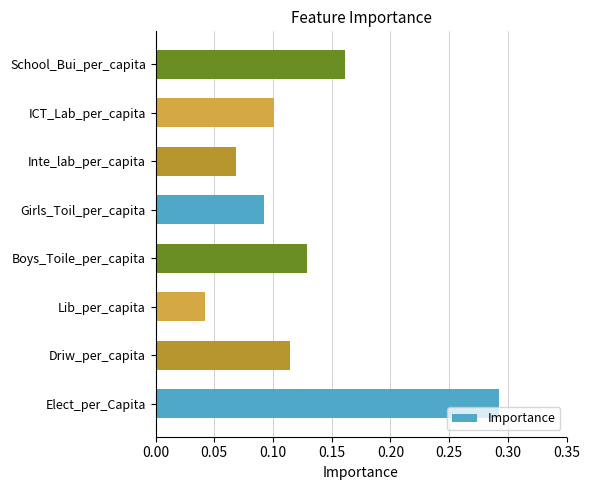

At which category does the chart reach its minimum across all series?

Lib_per_capita